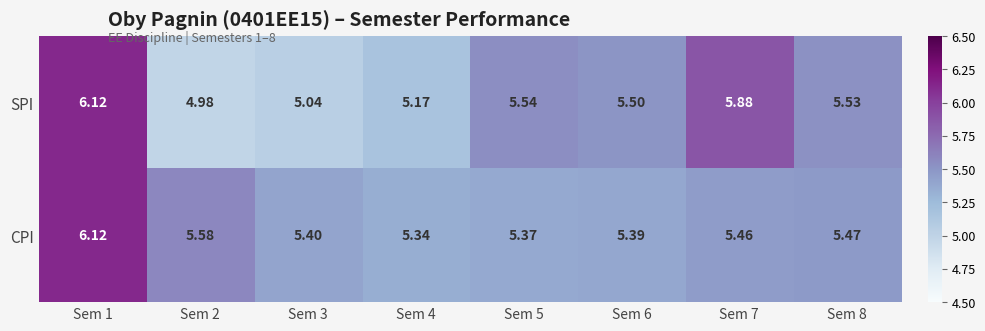

Rank the series by their average value, from highest to lowest.

CPI, SPI